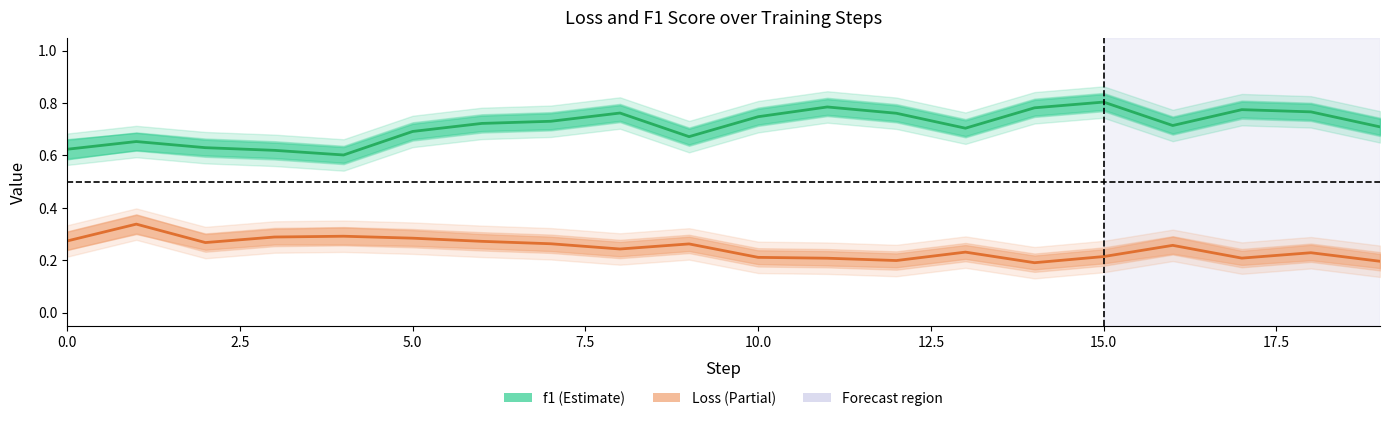

How many series are shown in this chart?

2